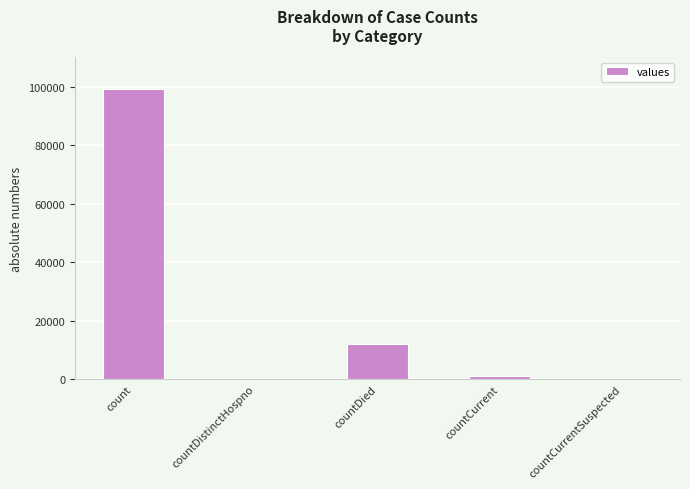

What is the change in value from count to countDistinctHospno?

-99030